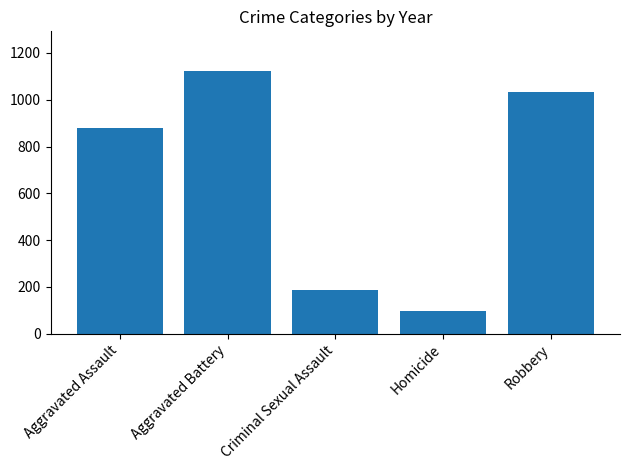

What is the difference between the maximum and minimum values?

1028